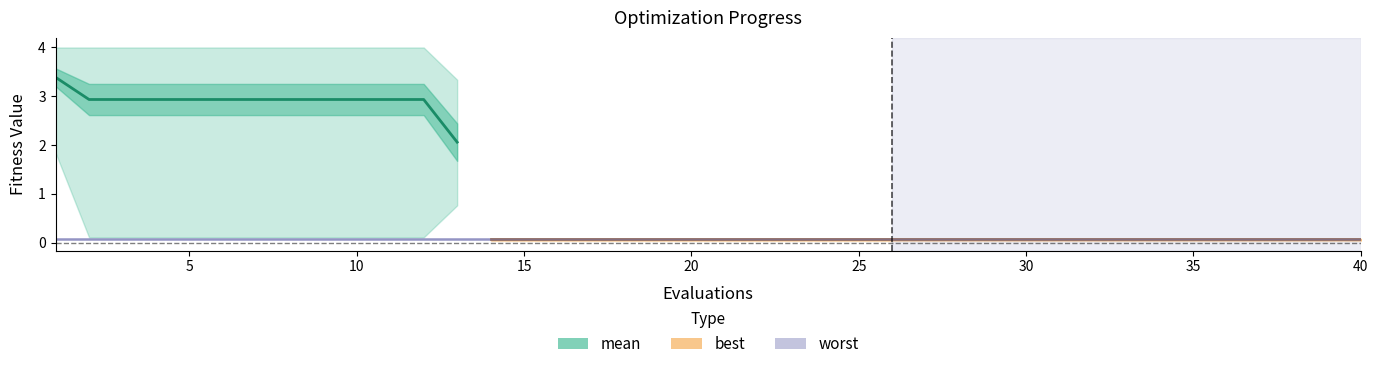

True or false: best and mean intersect in this chart.

False